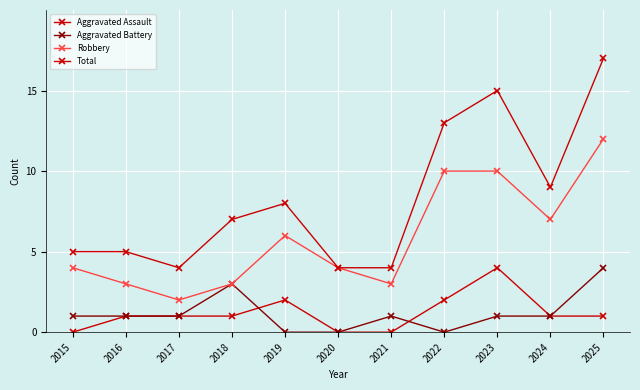

How many series are shown in this chart?

4